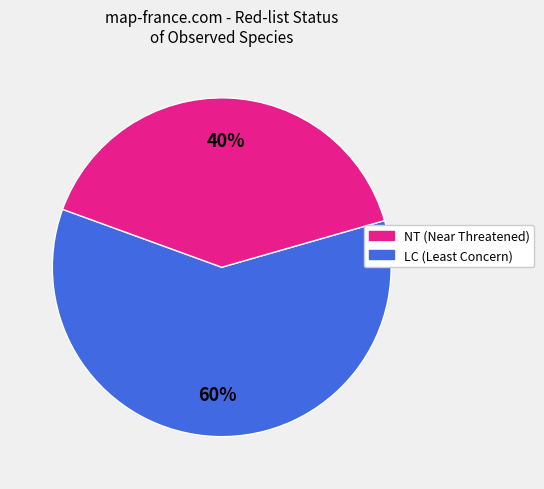

Is there a majority slice in this chart?

Yes